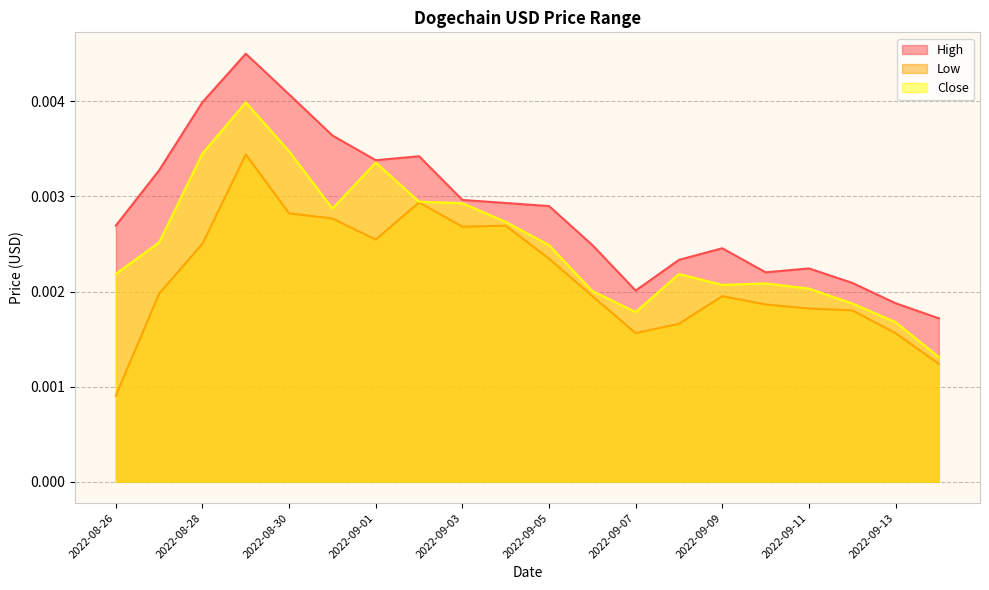

True or false: Low and Close cross at least once.

False